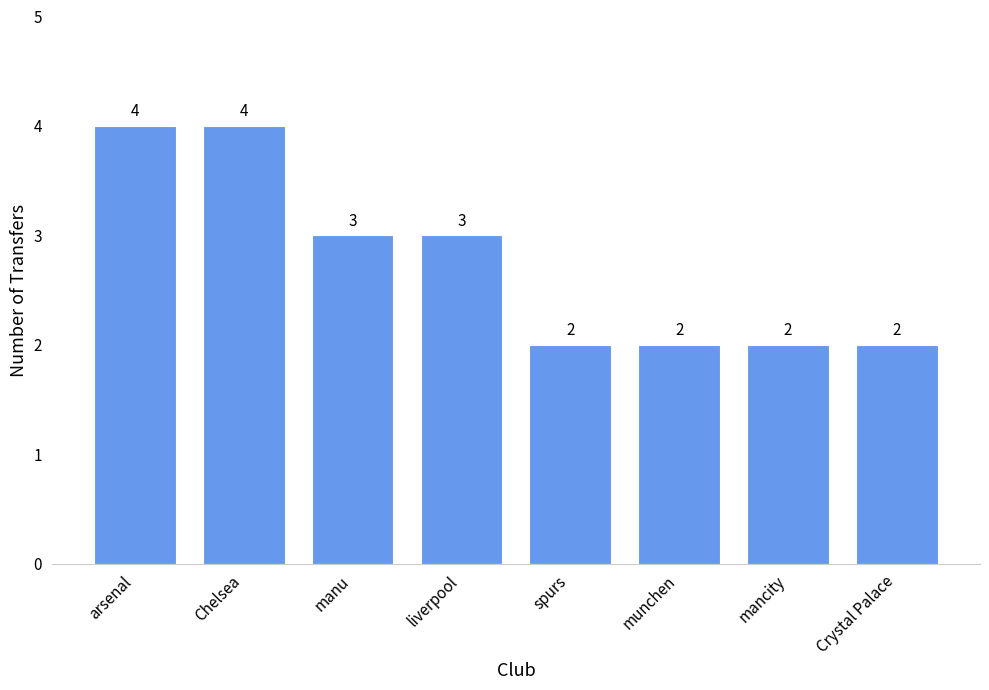

What is the label of the 3rd bar from the right?

munchen